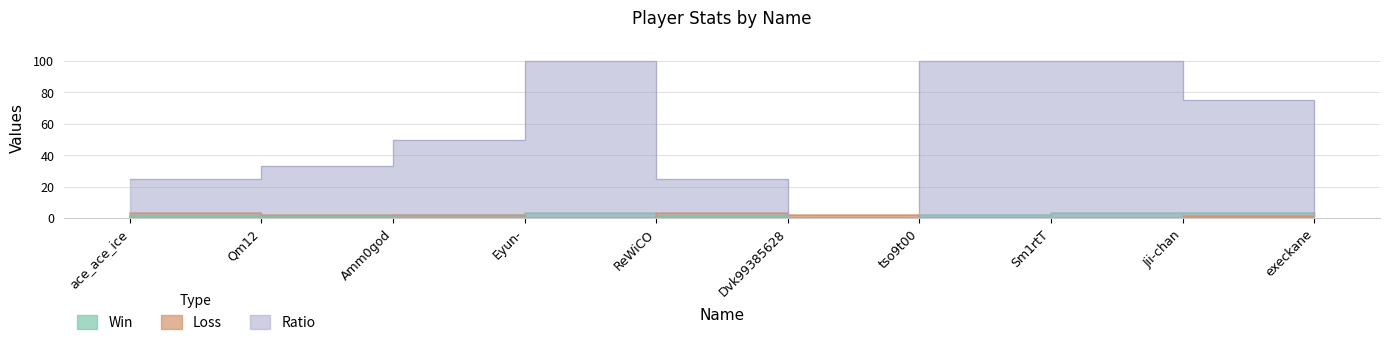

What is the greatest value displayed?

100